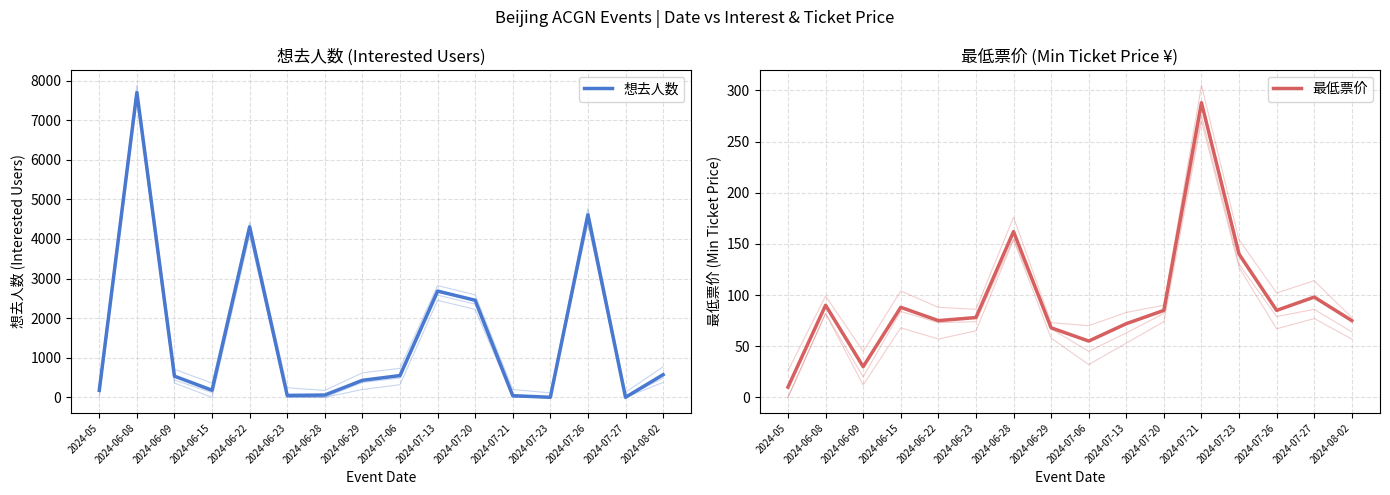

Where is the first local minimum for 最低票价?

2024-06-09